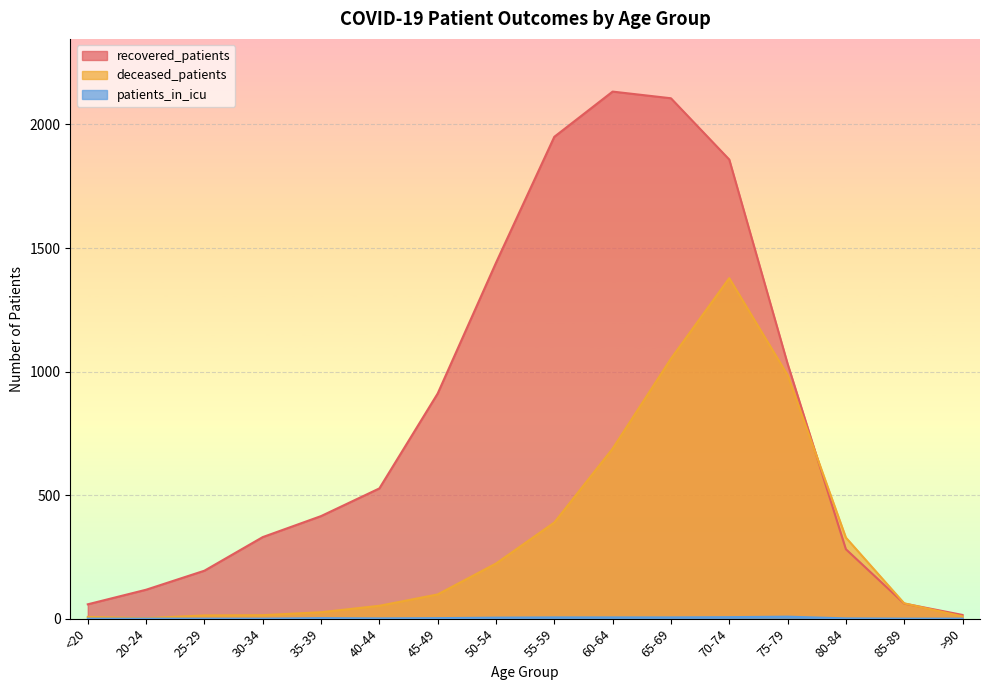

At which label is recovered_patients closest to 1074?

75-79